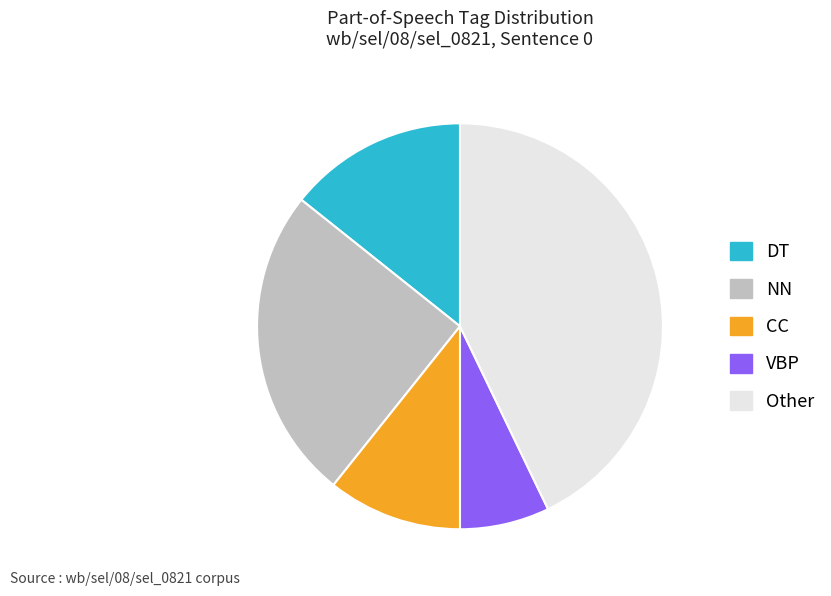

Which category has the biggest portion of the pie?

Other